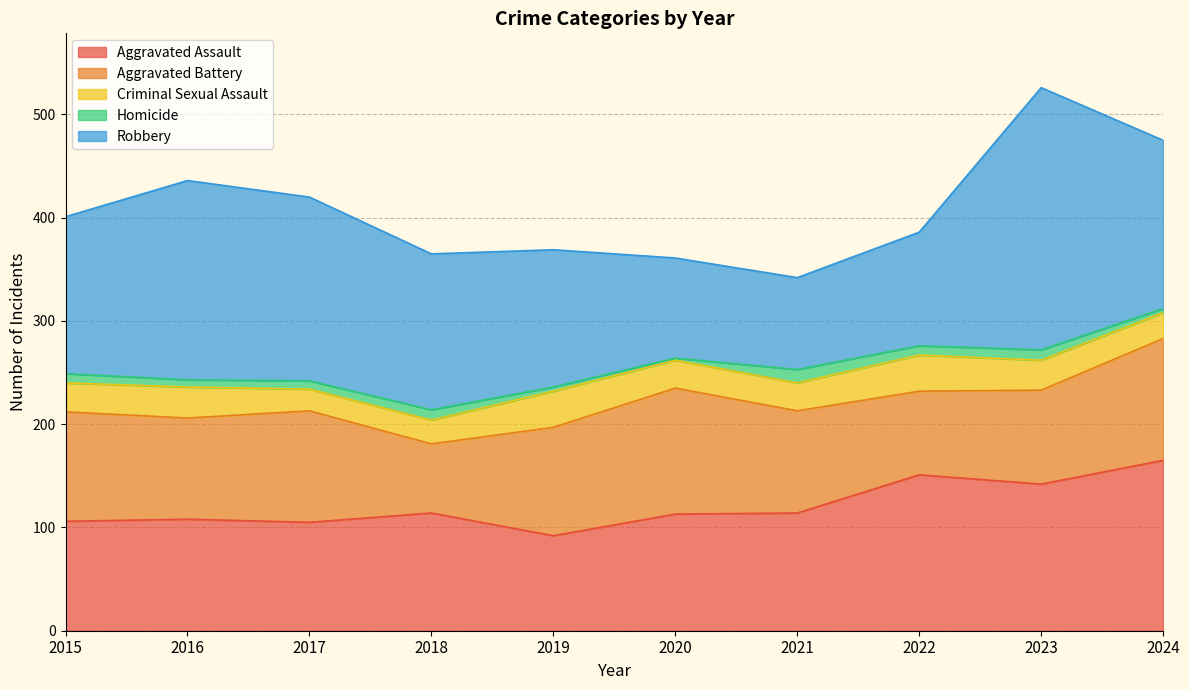

What is the difference between the maximum and minimum values in the Robbery series?

165